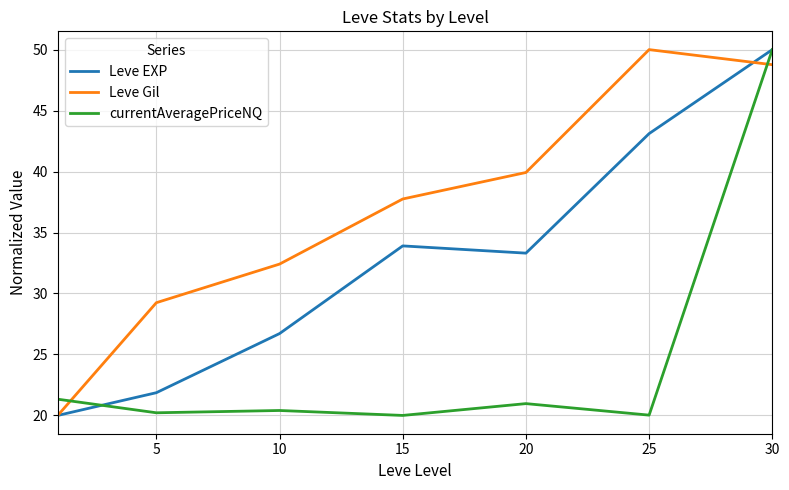

Which series has the largest total across all categories?

Leve Gil